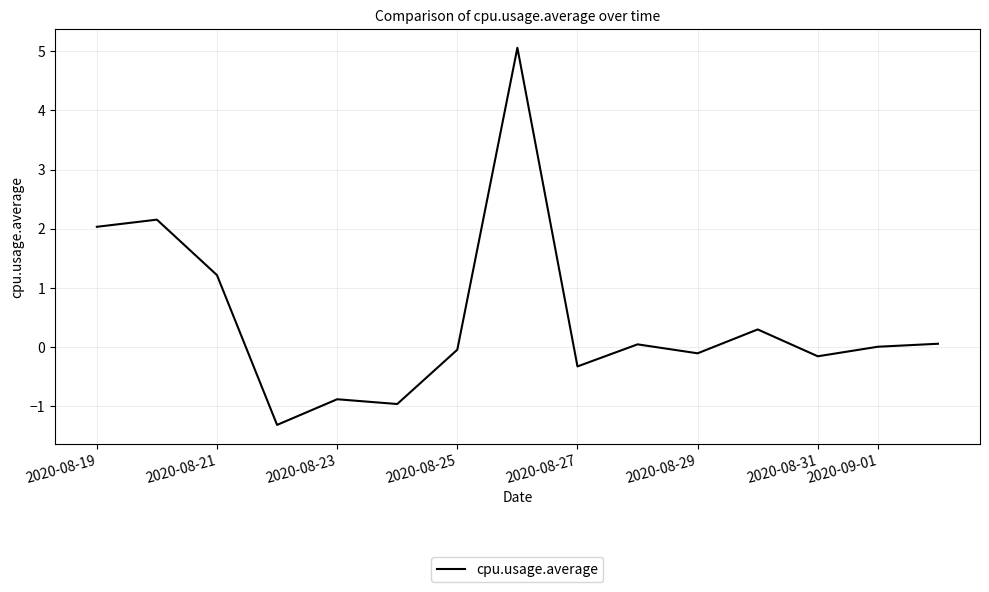

What is the greatest value displayed?

5.1